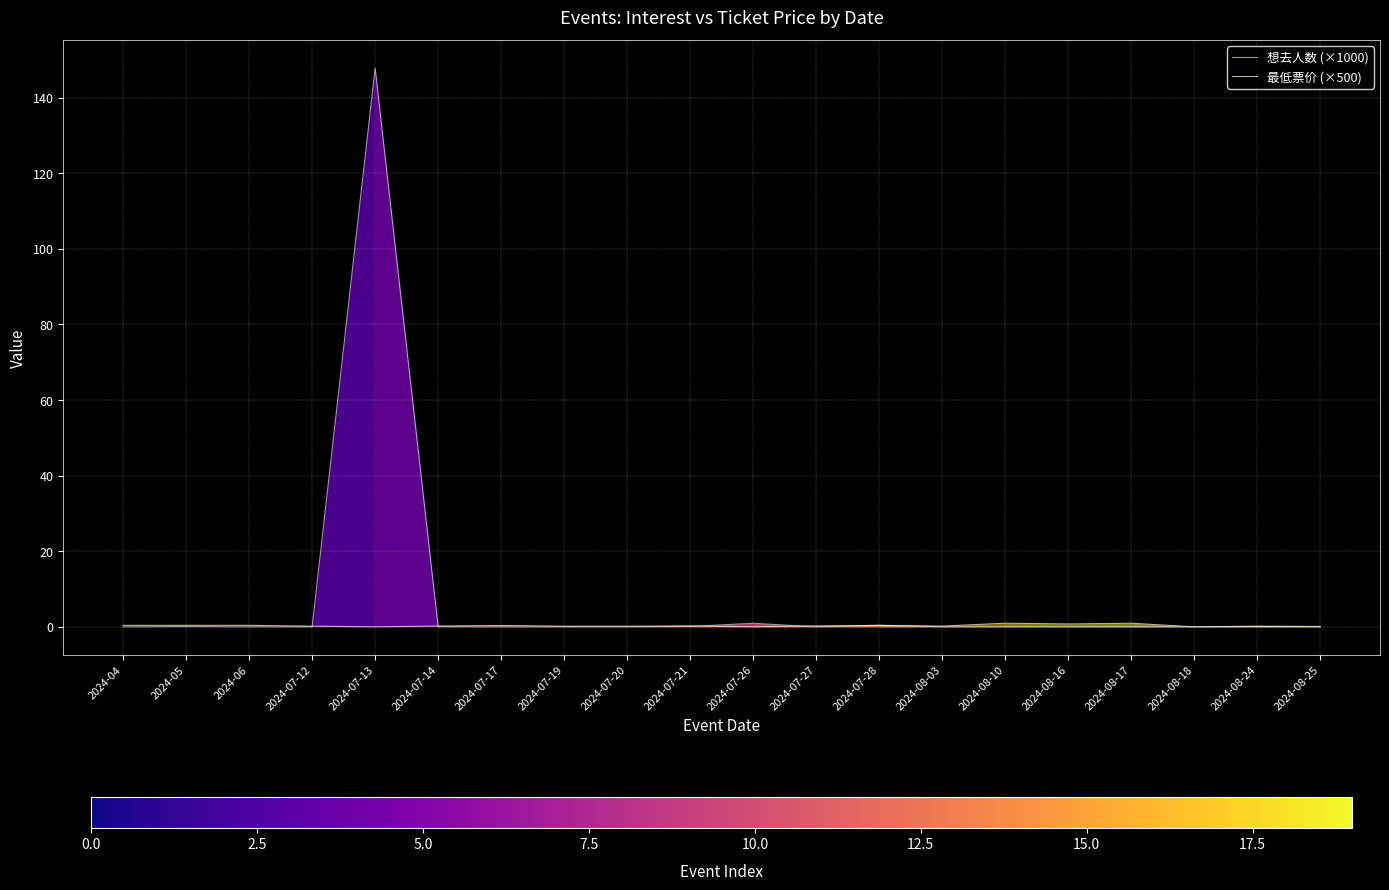

What position from the right is 2024-08-10?

6